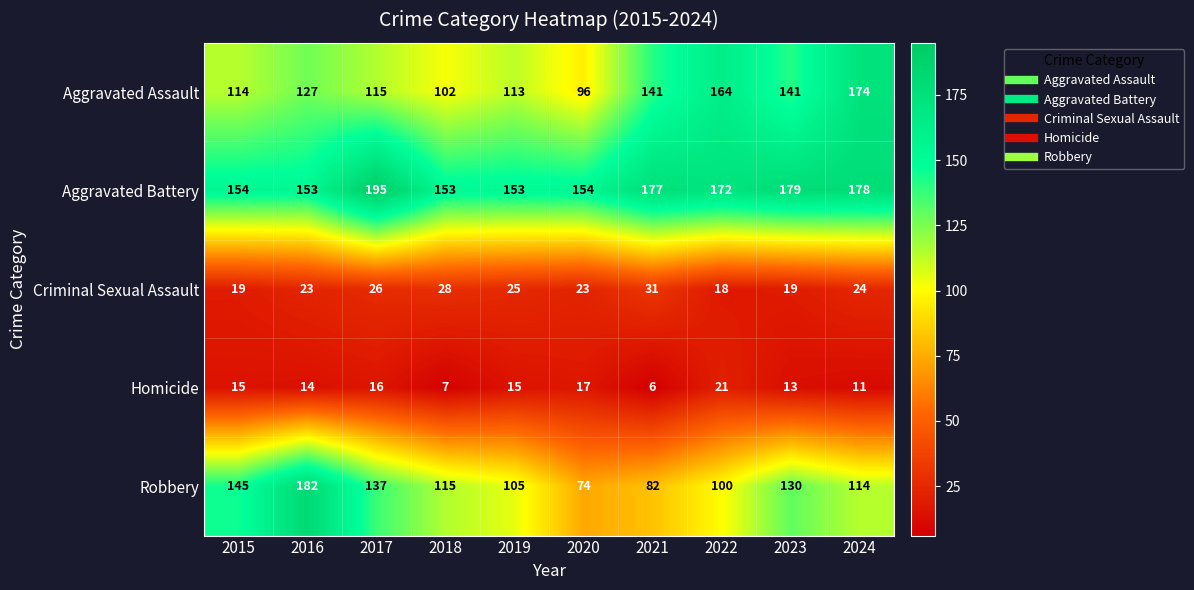

What is the difference between the second highest and second lowest values in the Homicide series?

10